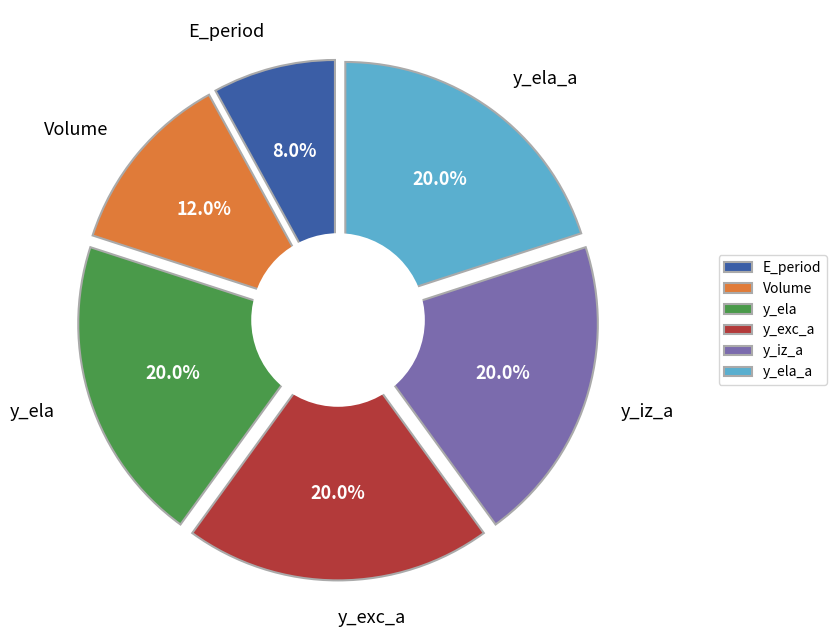

Does any single category account for the majority?

Yes